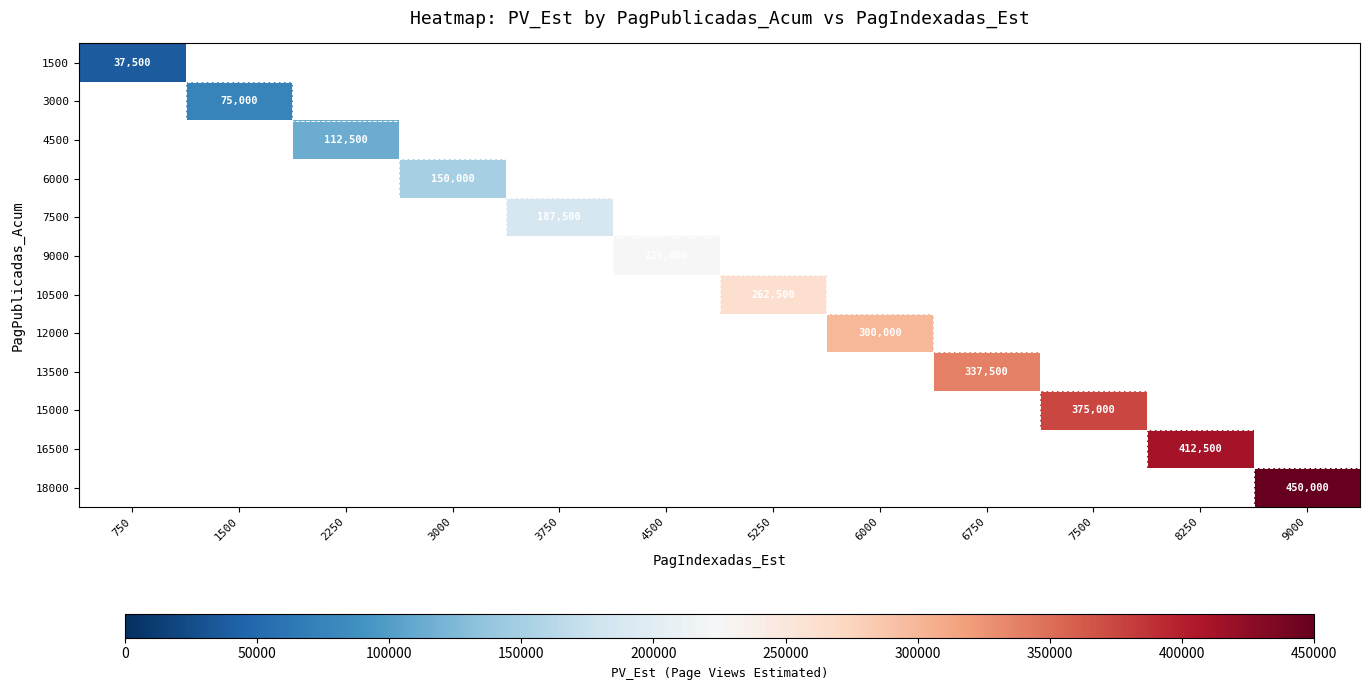

The 18000 series shows 729251.2 at 9000. True or false?

False